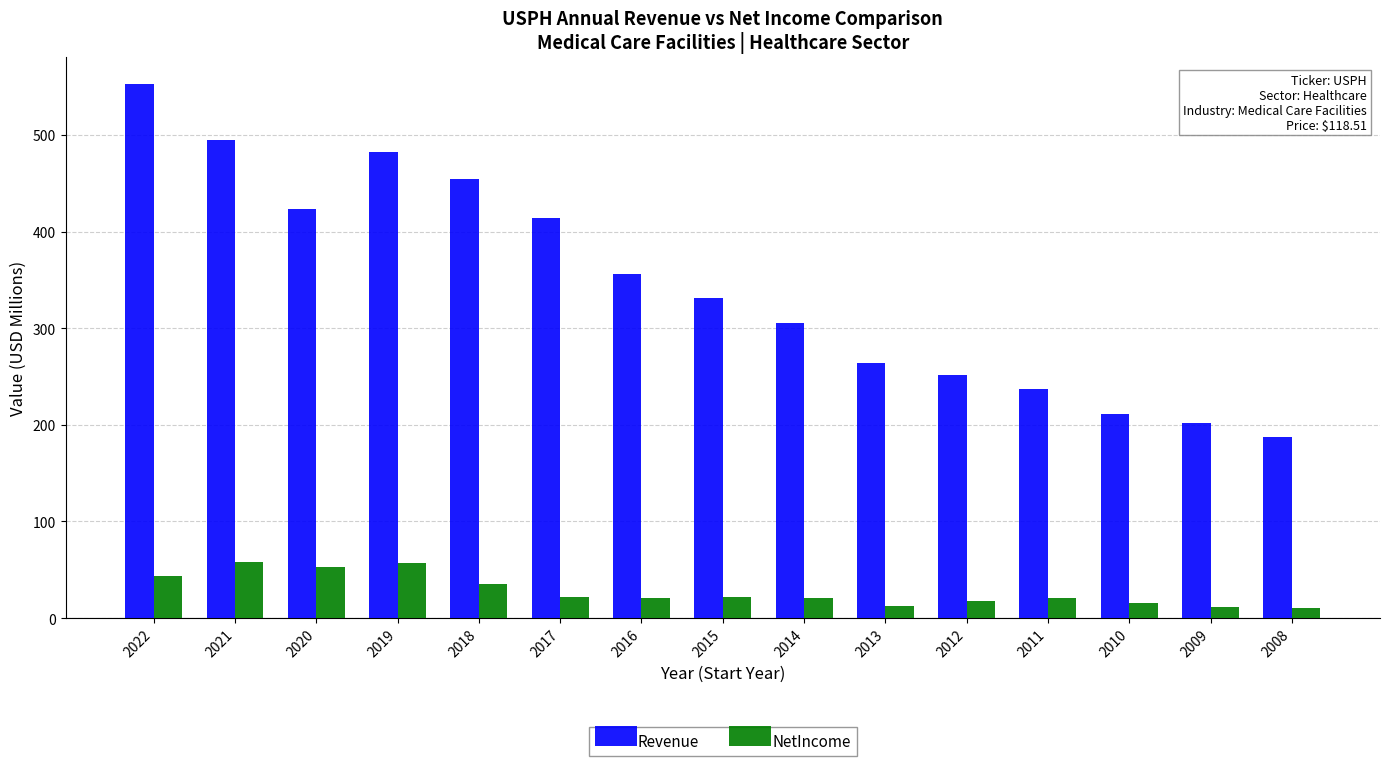

What is the value of the Revenue bar at the 12th from the left?

237.0